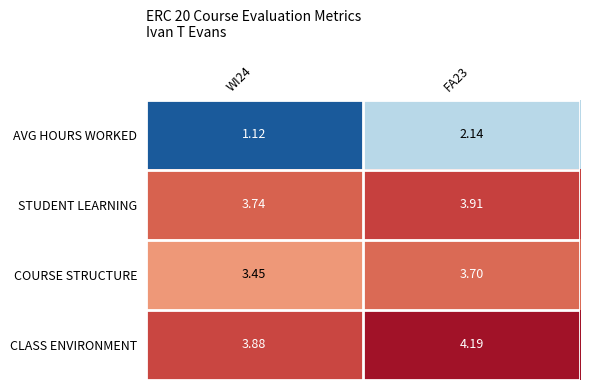

Rank the series by their maximum value, from lowest to highest.

AVG HOURS WORKED, COURSE STRUCTURE, STUDENT LEARNING, CLASS ENVIRONMENT